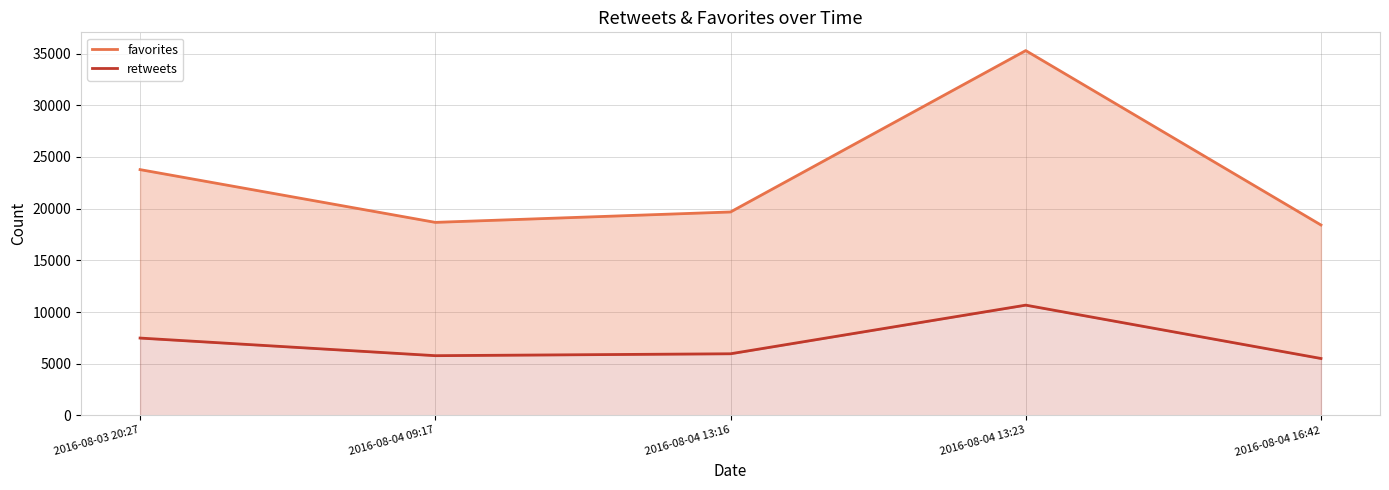

List the series in order of their overall mean, highest first.

favorites, retweets